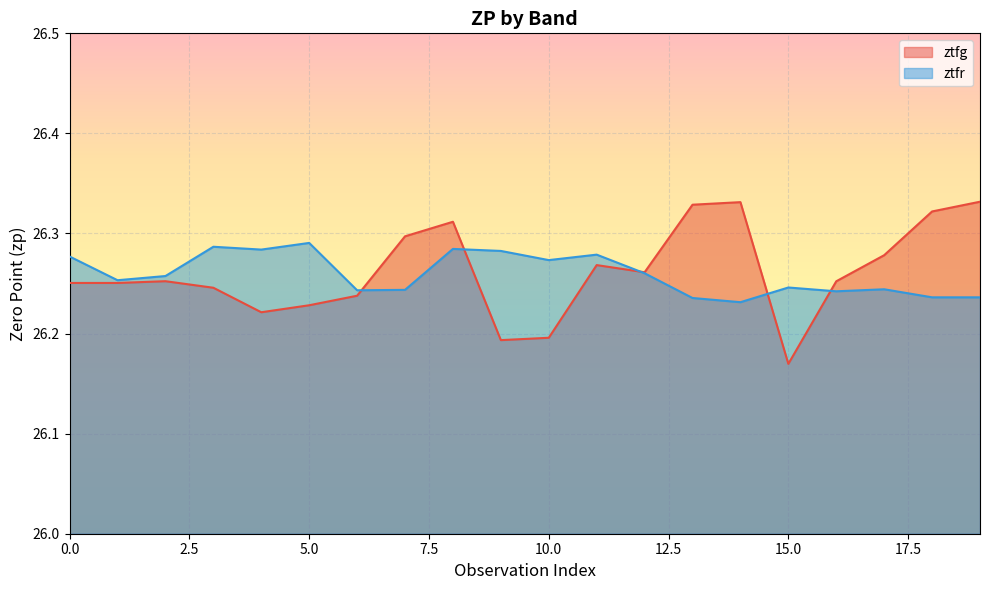

How many interior local valleys does the ztfr series have?

6